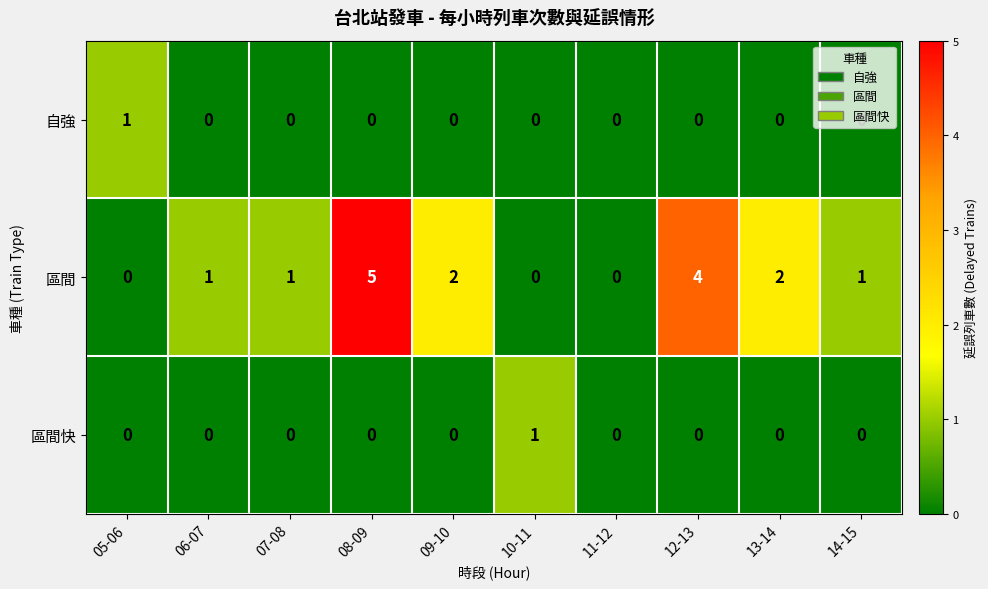

True or false: 區間 has a value of 1 at 06-07.

True